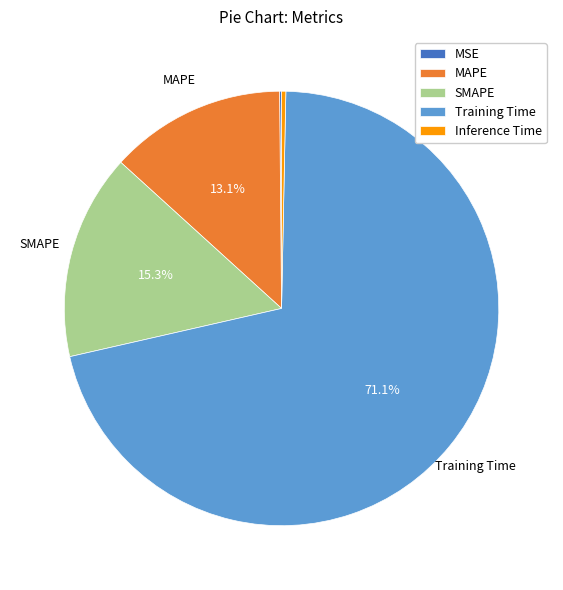

Which category has the biggest portion of the pie?

Training Time